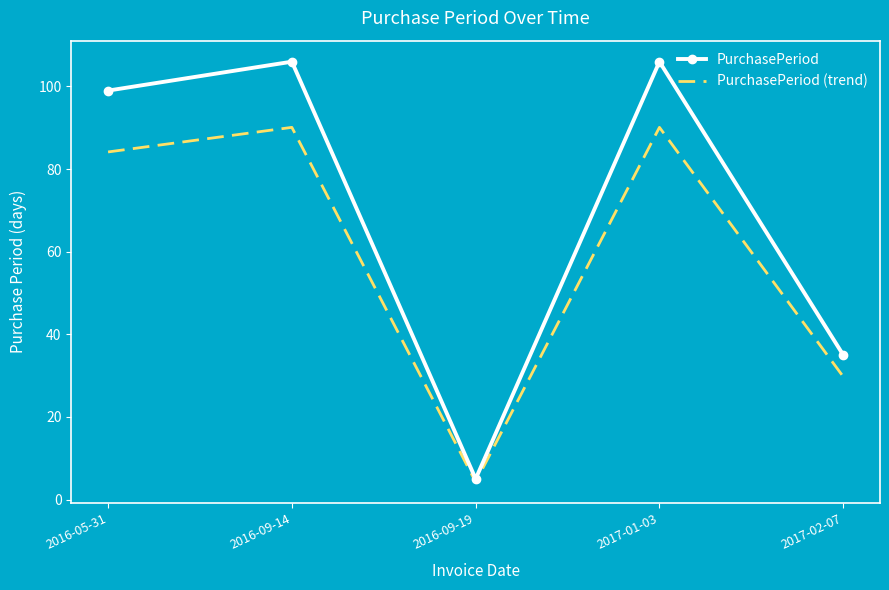

Which series has the largest total across all categories?

PurchasePeriod